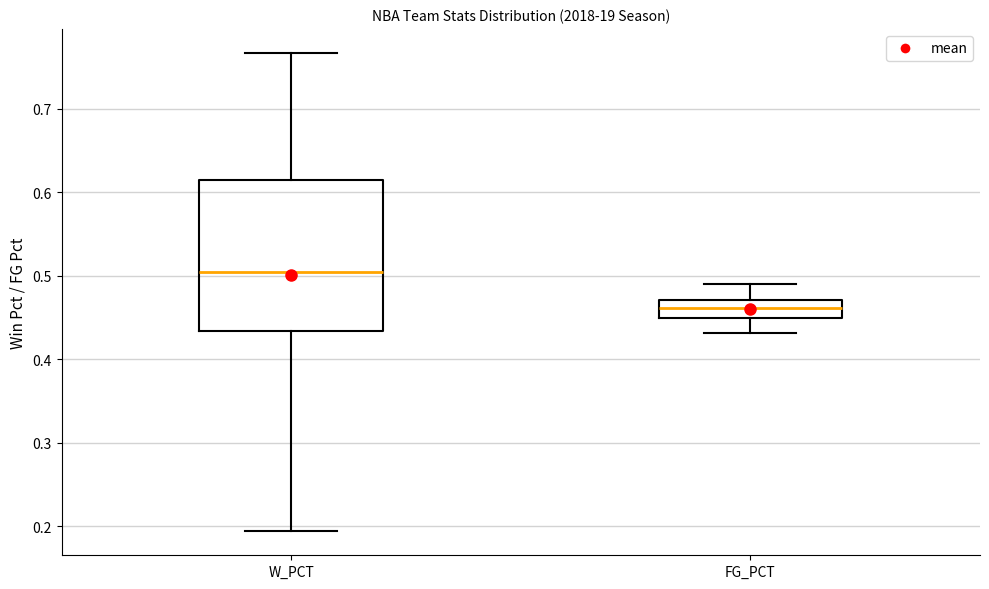

Where is the lower edge of the box for FG_PCT on the y-axis? The values are not printed on the chart, so give them approximately, as read against the axis.

0.45